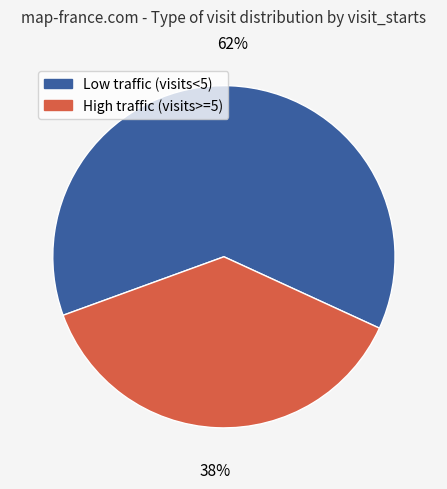

Which has a higher value, Low traffic (visits<5) or High traffic (visits>=5)?

Low traffic (visits<5)